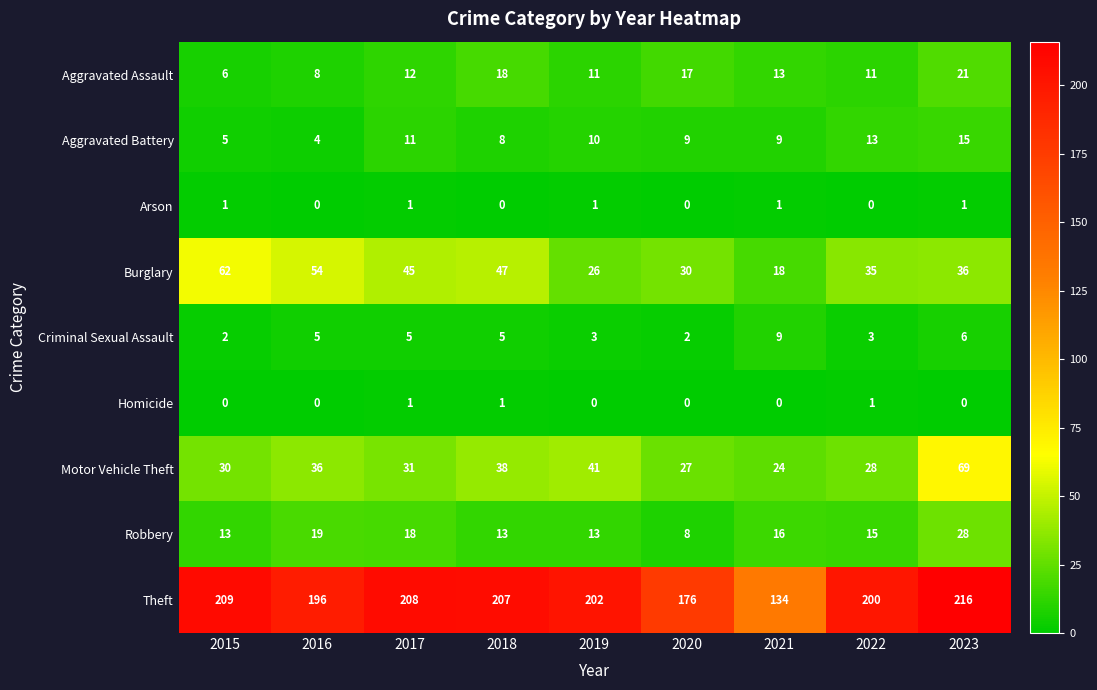

True or false: Aggravated Battery has a value of 8 at 2018.

True